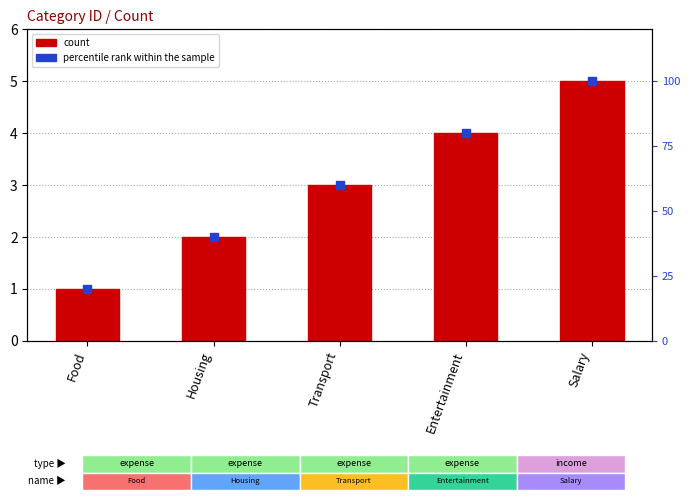

At which category is the sum across all series the highest?

Salary